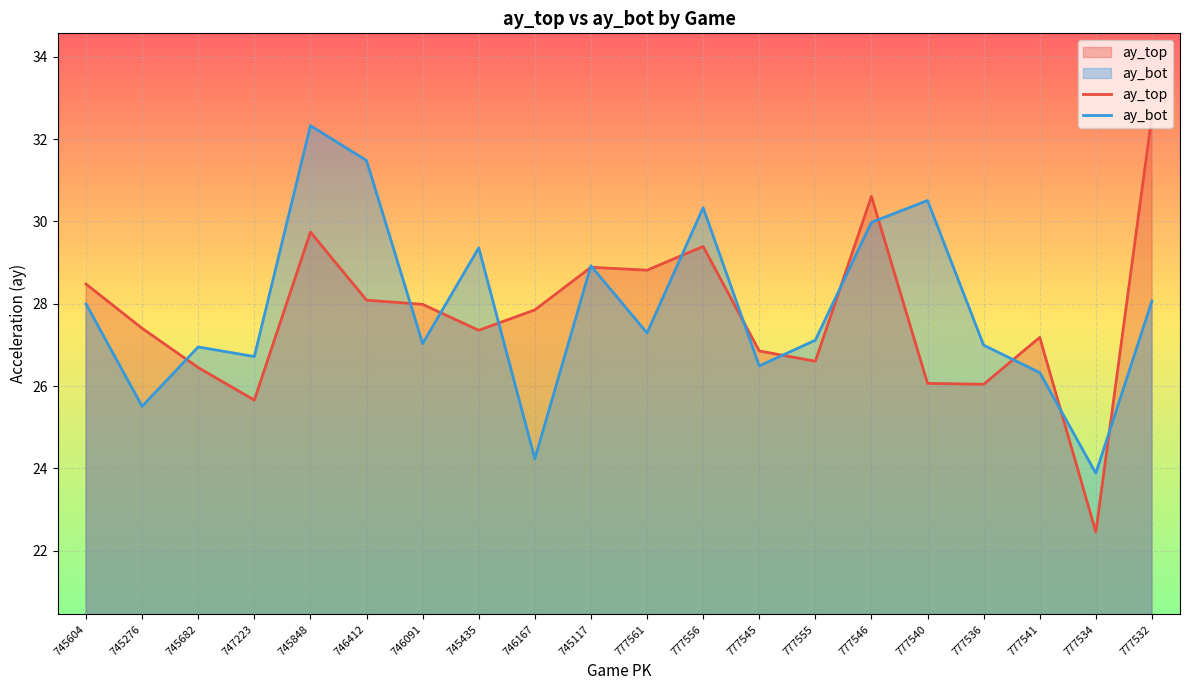

Rank the series at 777541 from lowest to highest value.

ay_bot, ay_top